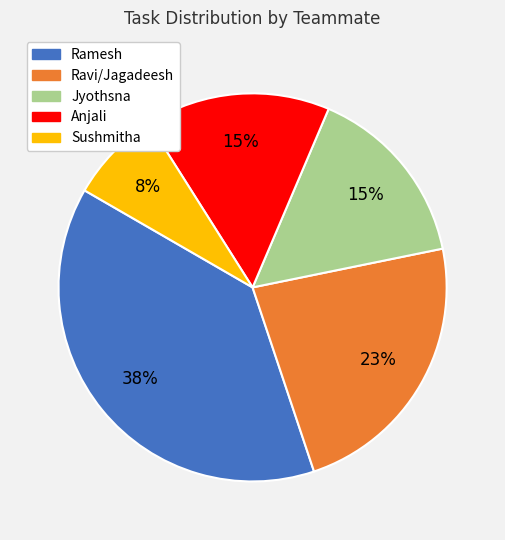

Which slice is the smallest?

Sushmitha